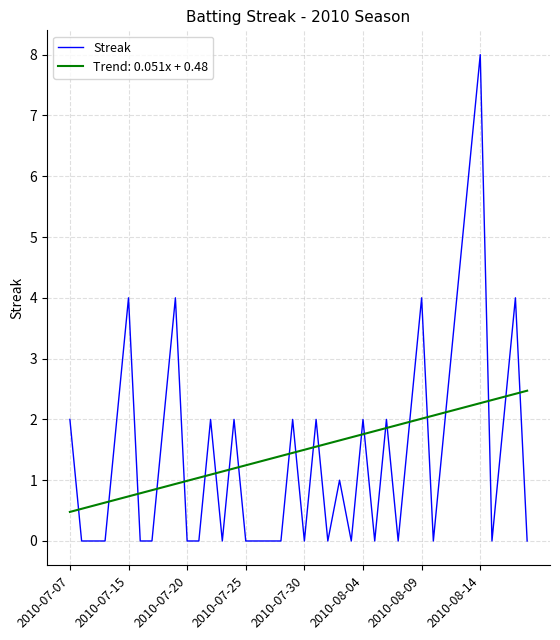

Rank the series by their maximum value, from lowest to highest.

Trend: 0.051x + 0.48, Streak